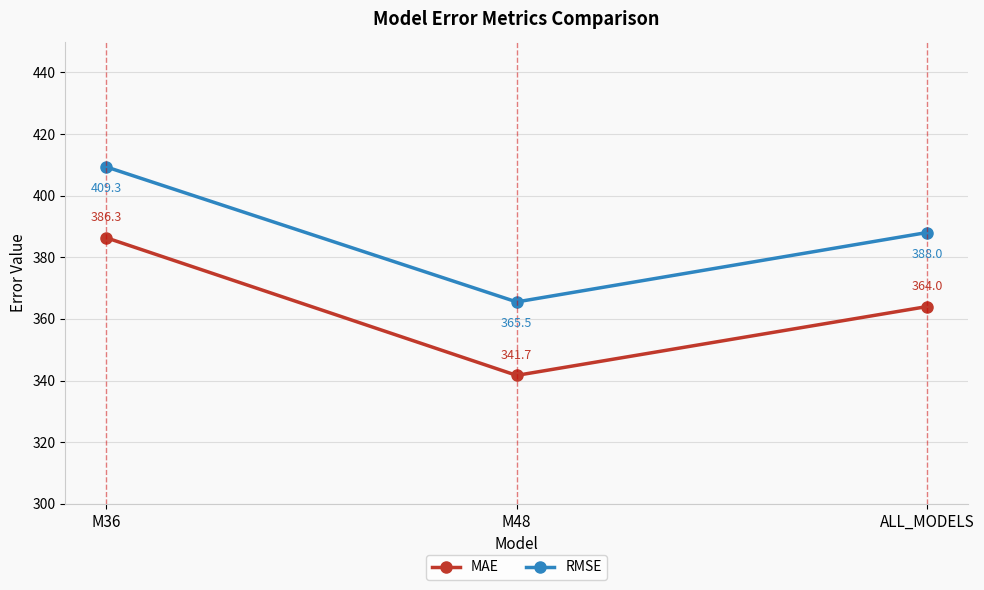

What is the maximum value shown in the chart?

409.3